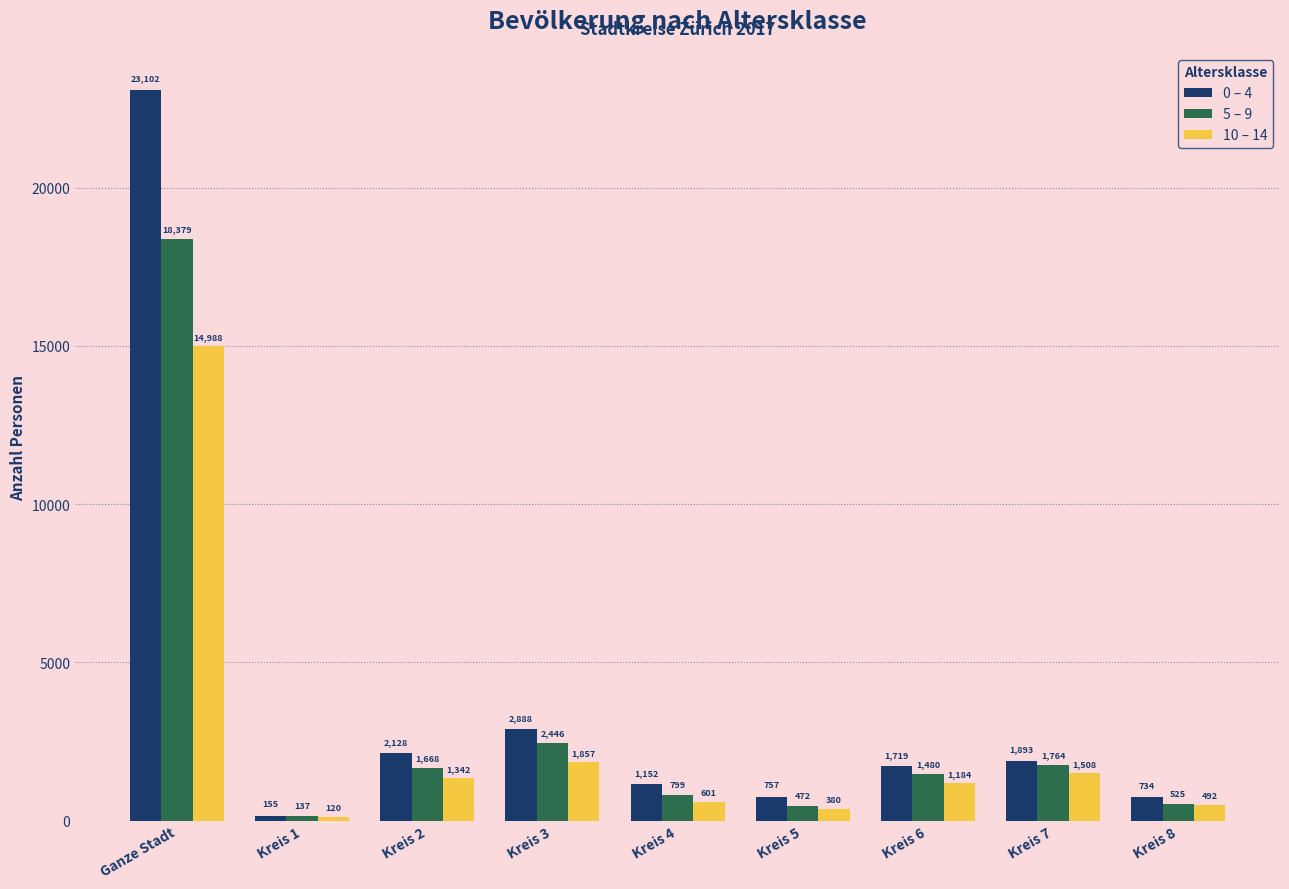

At which category does the chart reach its peak across all series?

Ganze Stadt